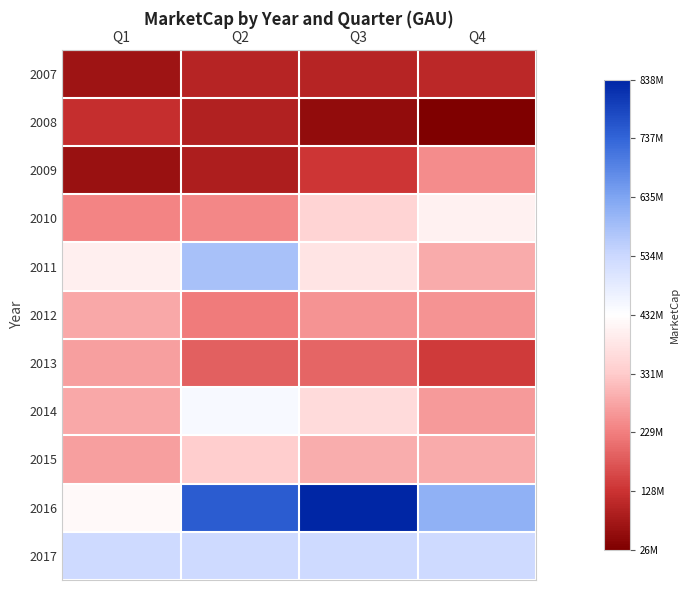

At Q2, list the series in order from smallest to largest.

2009, 2008, 2007, 2013, 2012, 2010, 2015, 2014, 2017, 2011, 2016